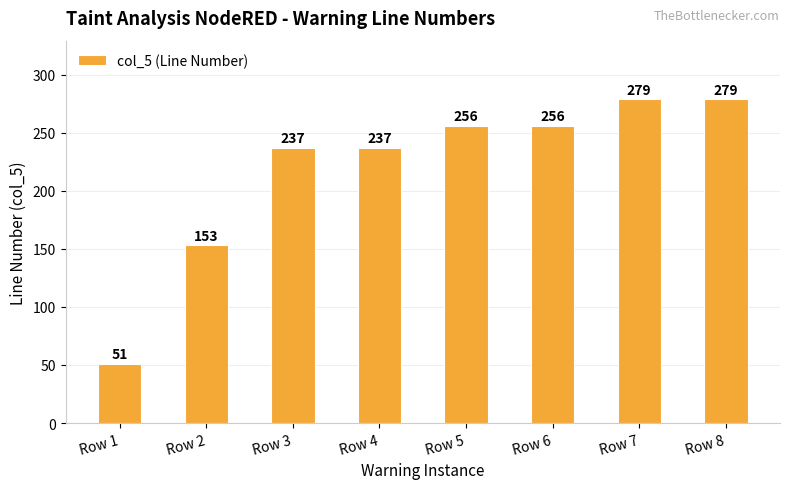

What is the sum of all values?

1748